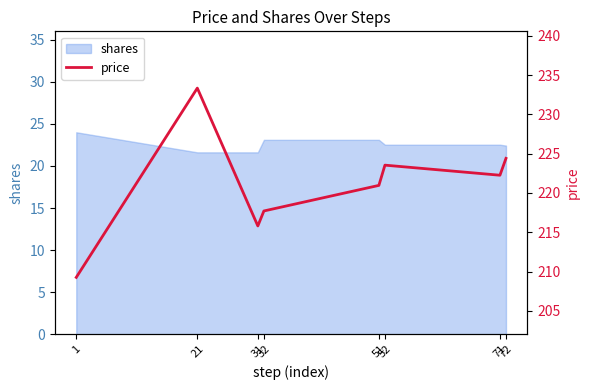

Is it true that the value at 31 is 375.4?

False